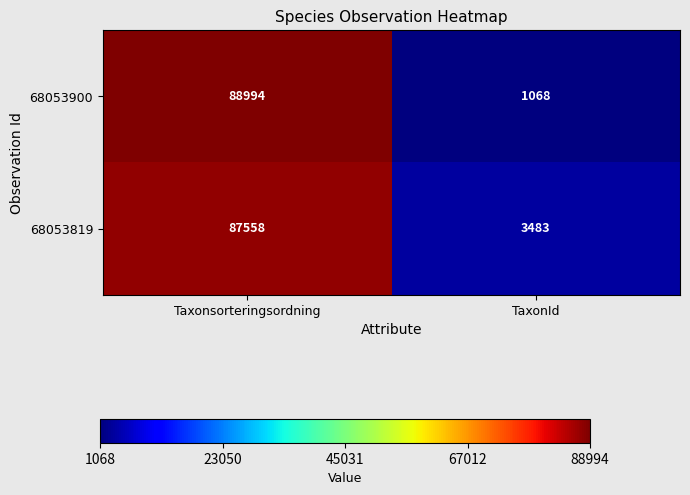

Rank the series at Taxonsorteringsordning from highest to lowest value.

68053900, 68053819